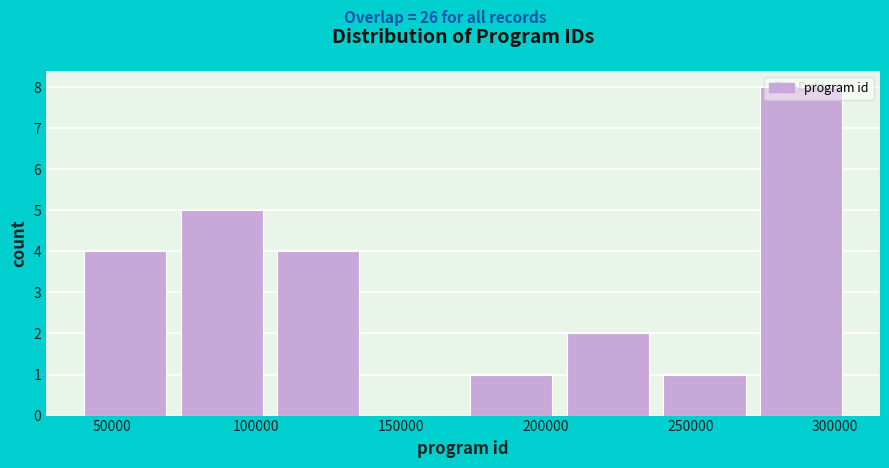

Reading left to right, transcribe this chart: for each bar, give the range it covers on the x-axis and its height. Neither the bar edges nor the heights are printed on the chart, so give them approximately, as read against the axes.

40000 to 70000: 4
70000 to 105000: 5
105000 to 140000: 4
140000 to 170000: 0
170000 to 205000: 1
205000 to 240000: 2
240000 to 270000: 1
270000 to 305000: 8